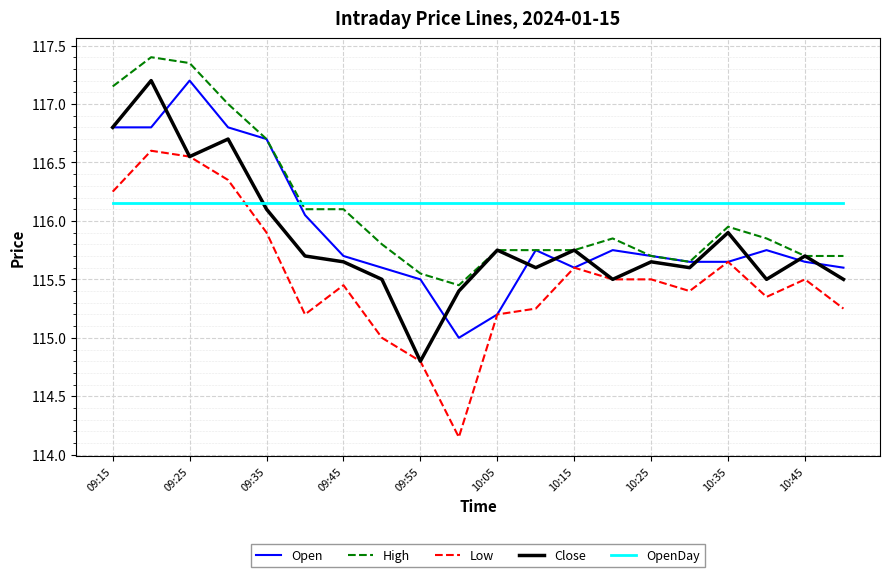

How many times do OpenDay and Open cross each other?

1